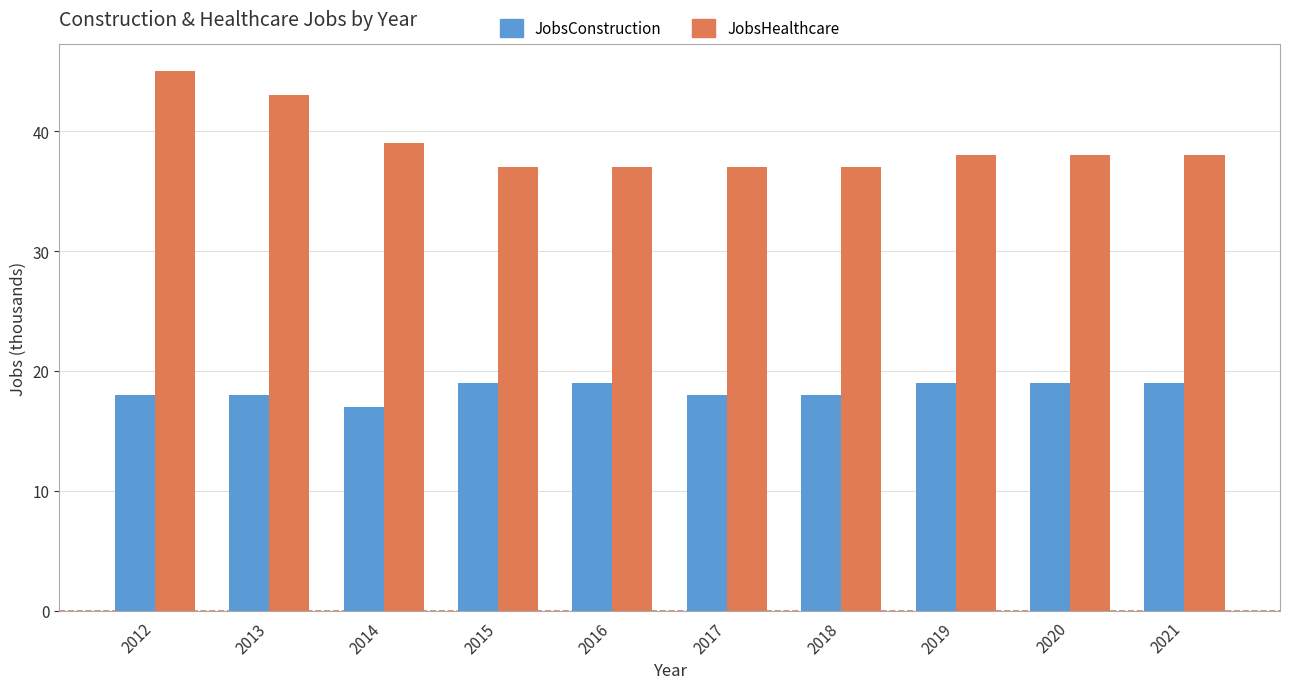

Is the value of JobsConstruction at 2018 greater than the value of JobsHealthcare at 2016?

No